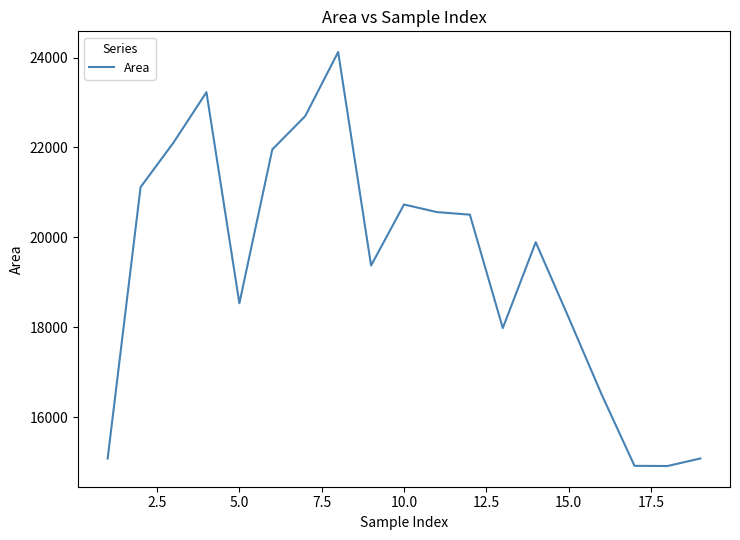

What is the greatest value displayed?

24122.6